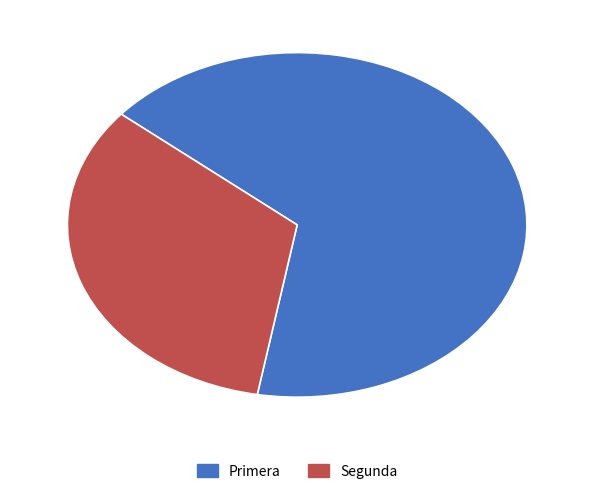

Count the number of slices in the pie.

2